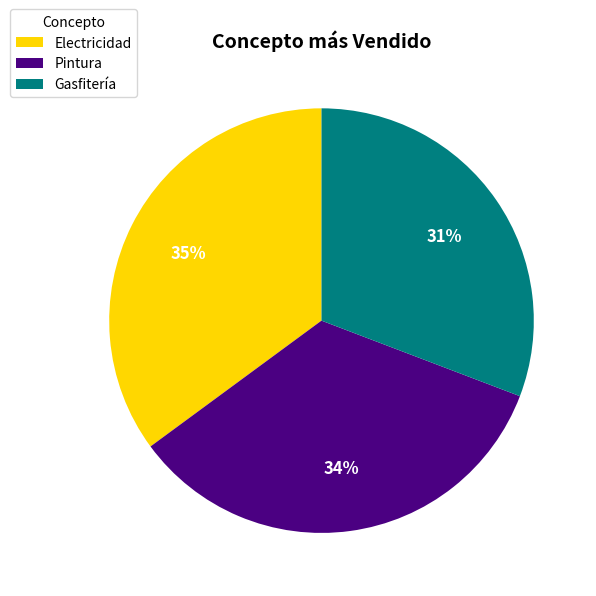

Does any single category account for the majority?

No